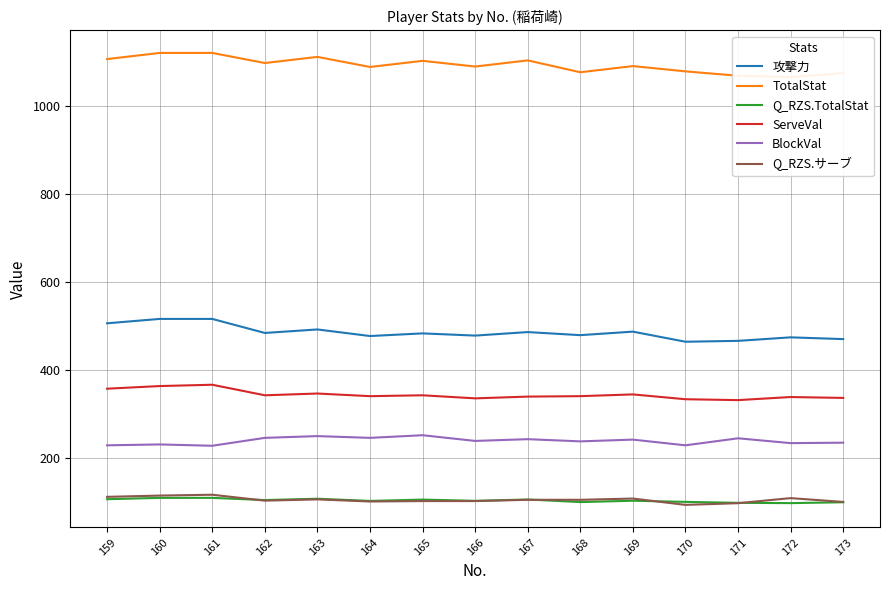

True or false: ServeVal and BlockVal cross at least once.

False